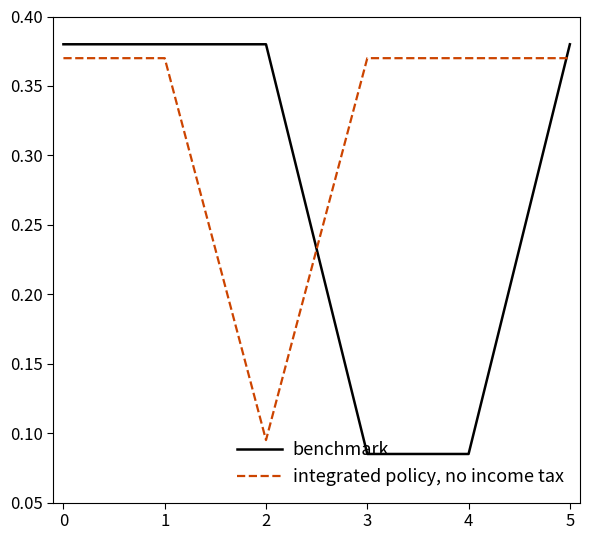

How many lines are shown in the chart?

2